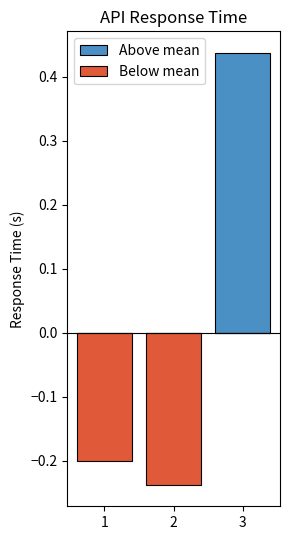

Which category has the highest value in the Below mean series?

3